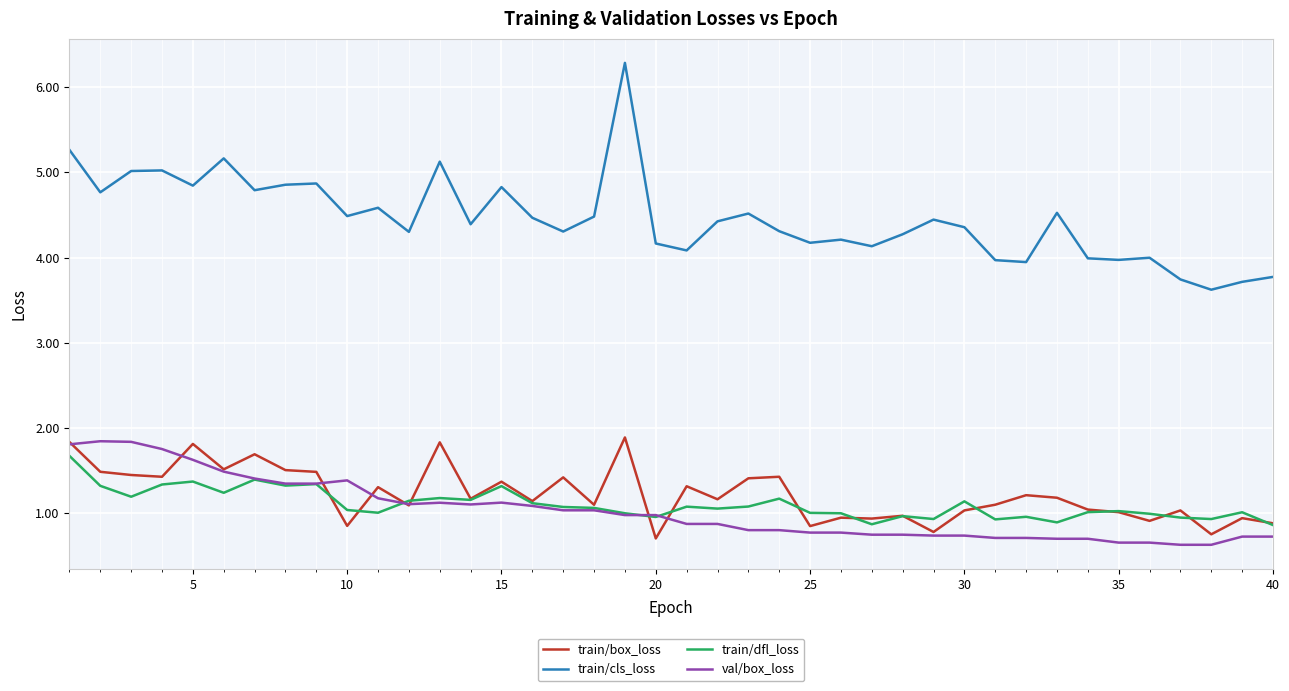

What is the highest value of the train/cls_loss series?

6.3